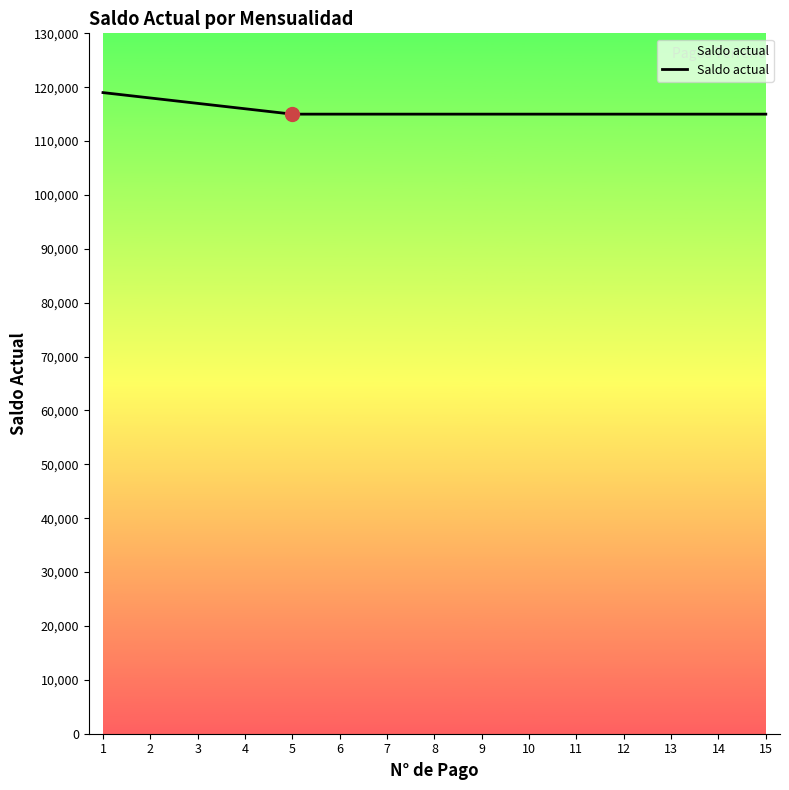

What is the difference between the maximum and second lowest values?

4000